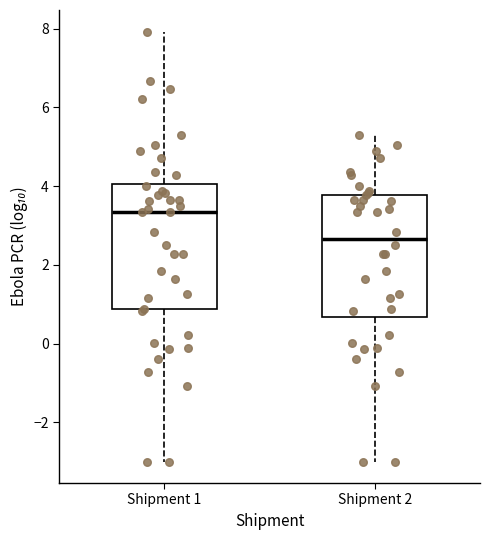

Where does the upper whisker of the box for Shipment 2 end on the y-axis? The values are not printed on the chart, so give them approximately, as read against the axis.

5.4